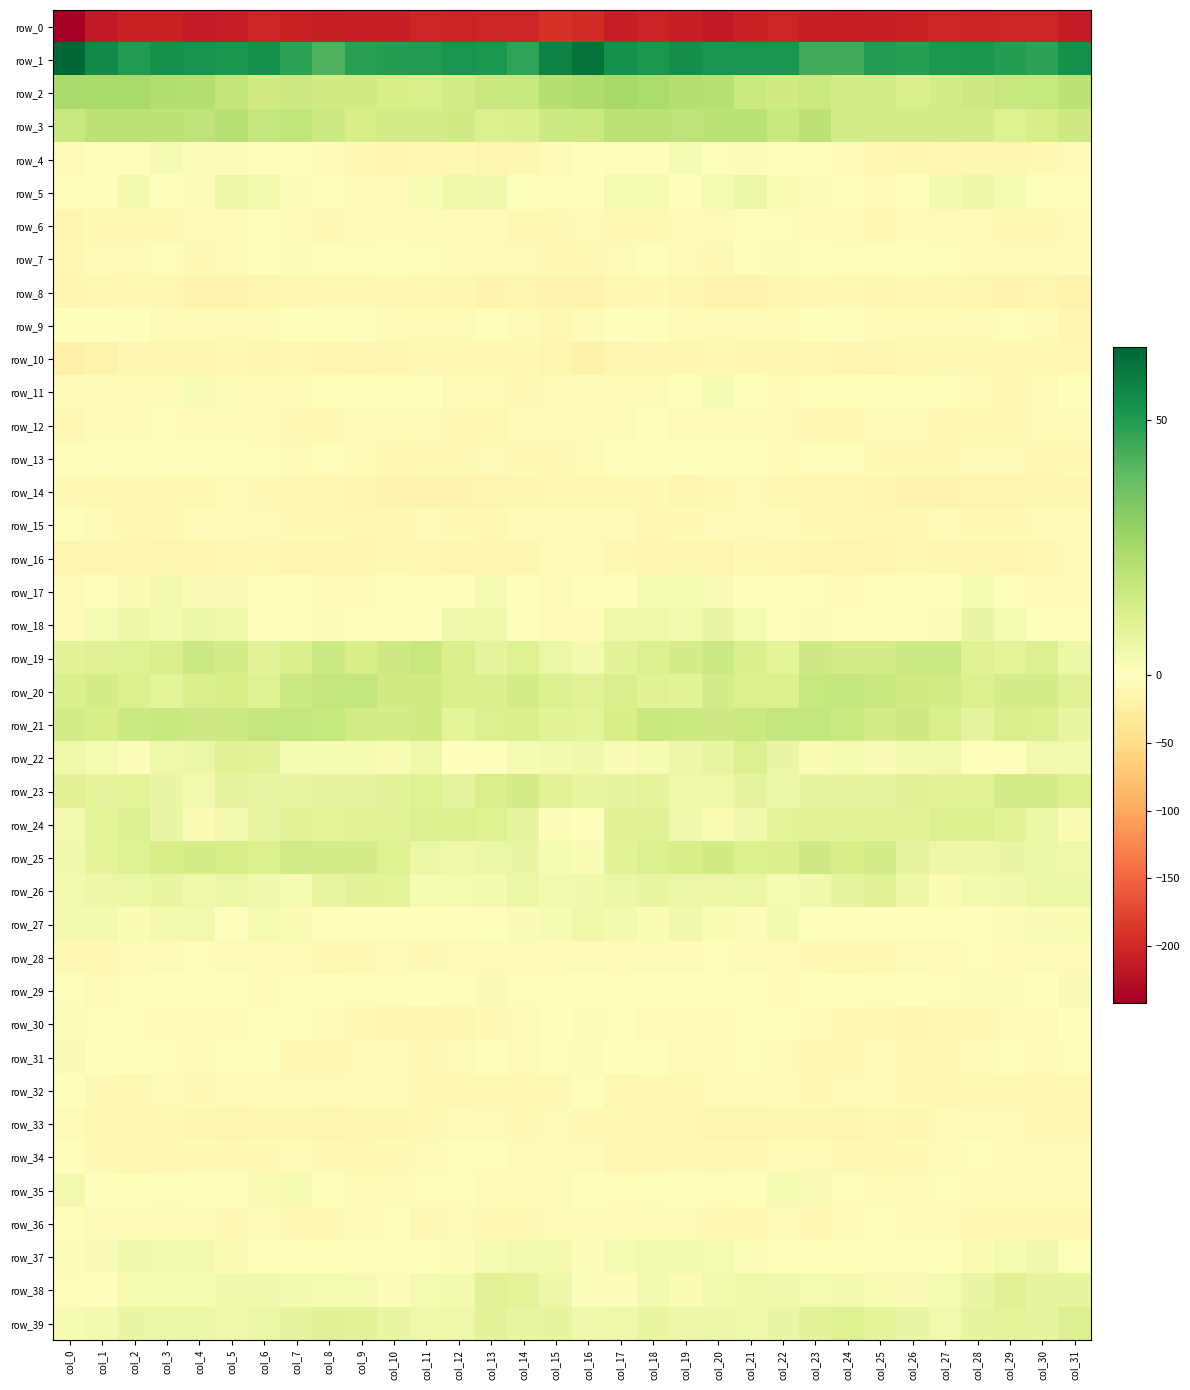

What is the difference between the second highest and second lowest values in the row_9 series?

10.5